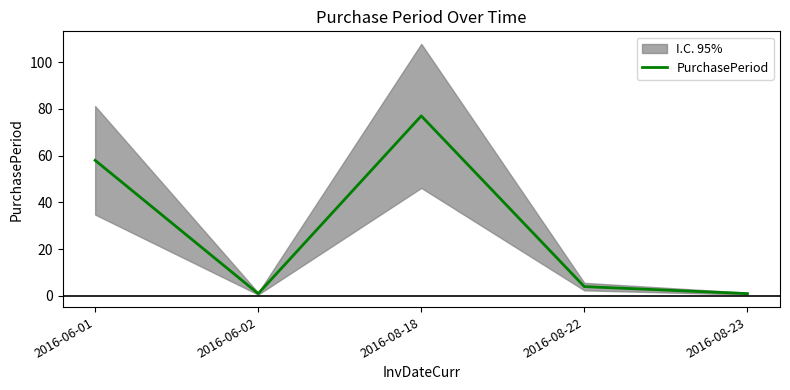

What is the difference between the second highest and second lowest values?

57